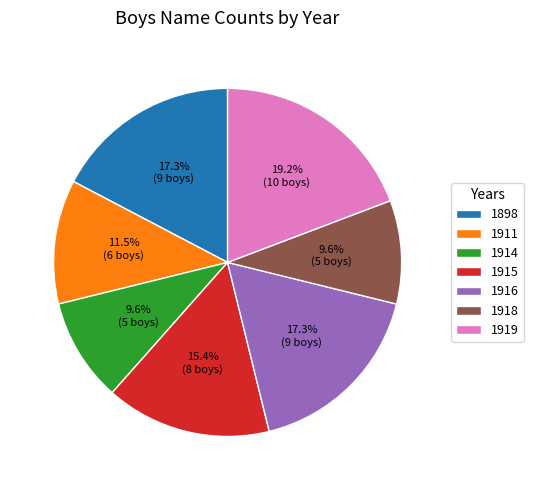

Is there a majority slice in this chart?

No